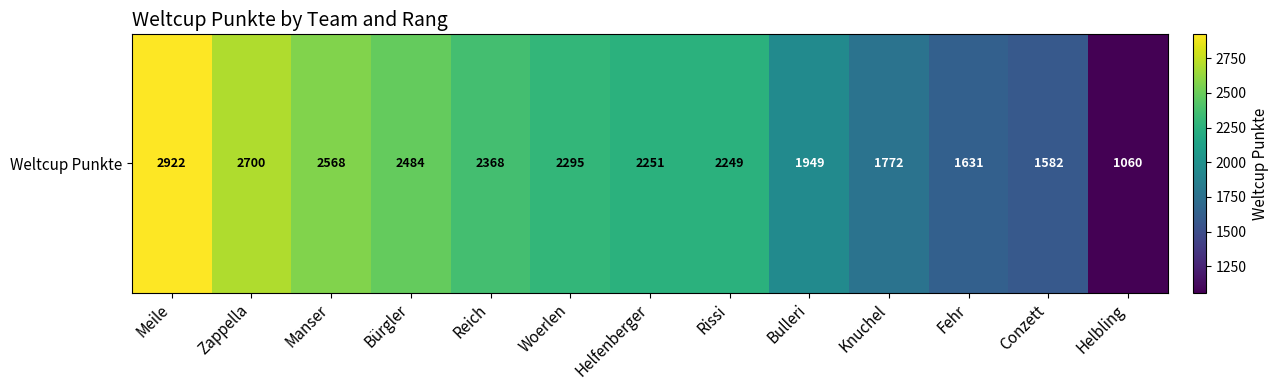

What is the difference between the values at Fehr and Zappella?

1069